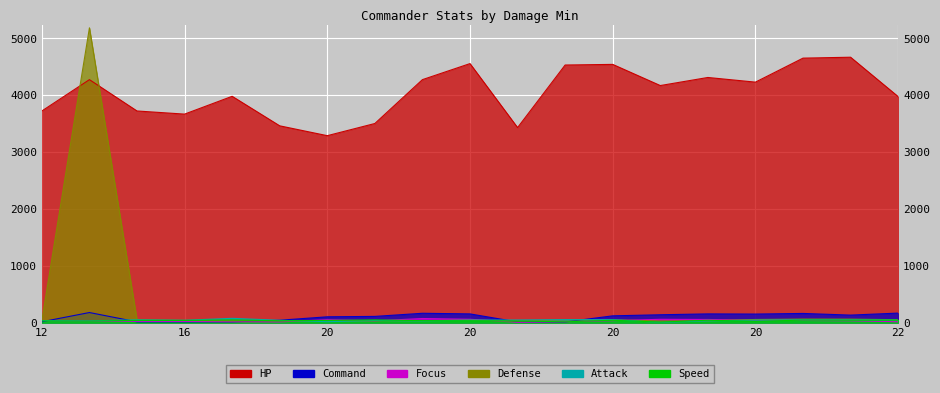

How many lines are shown in the chart?

6